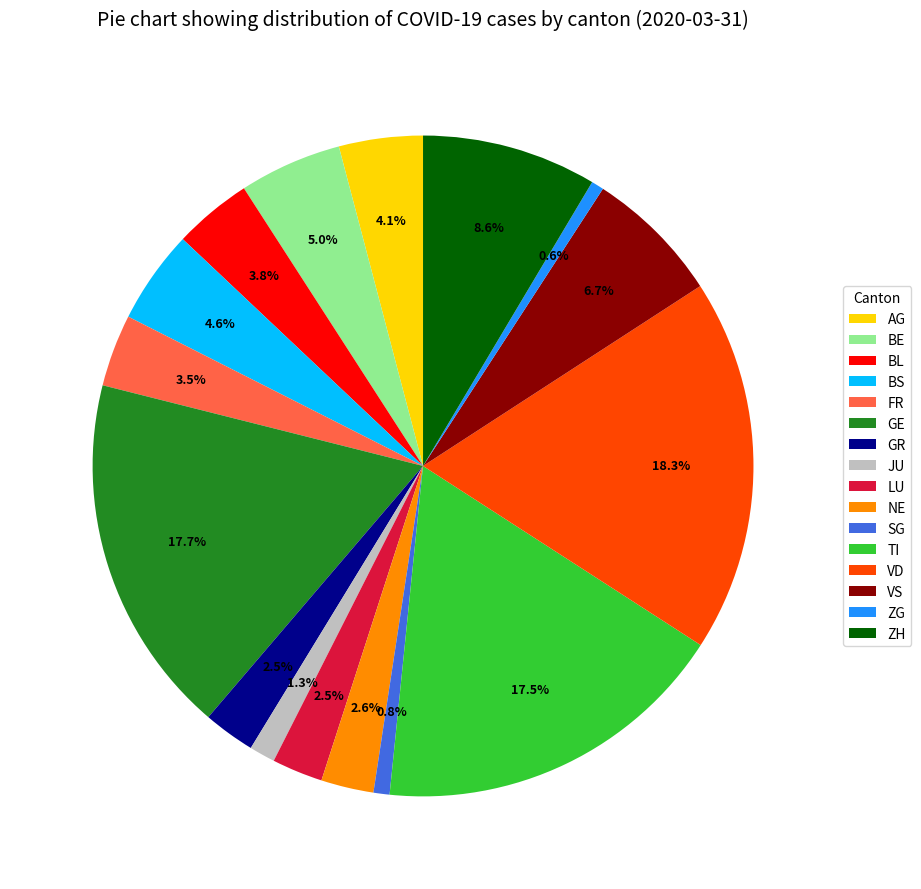

True or false: ZH accounts for 9% of the total.

True